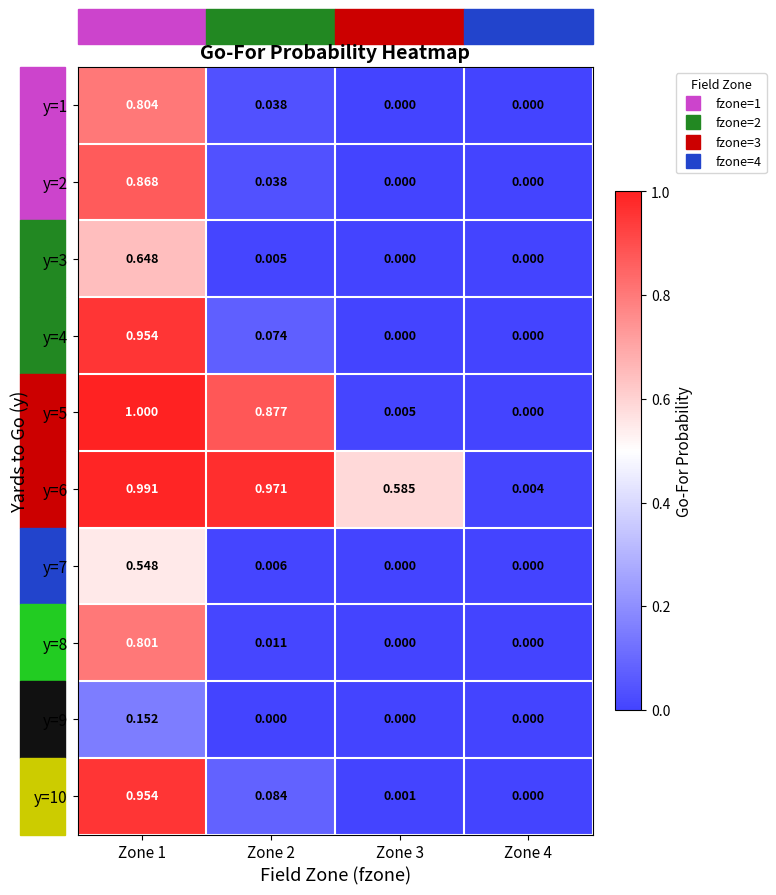

Between Zone 2 and Zone 4, which series saw the biggest shift?

y=6